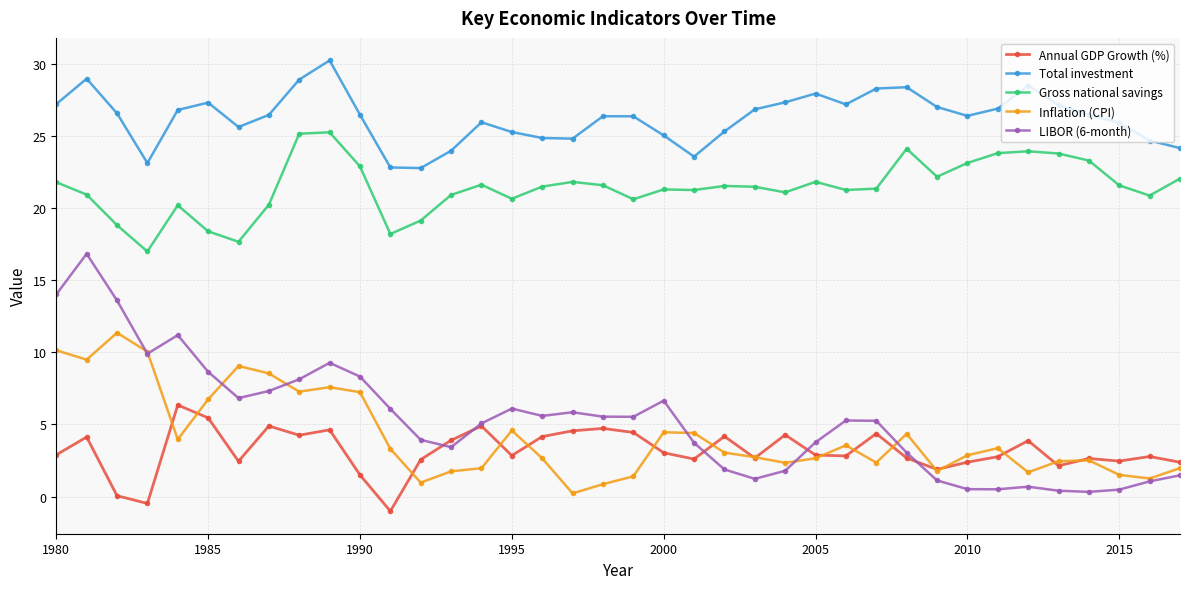

How many series are shown in this chart?

5